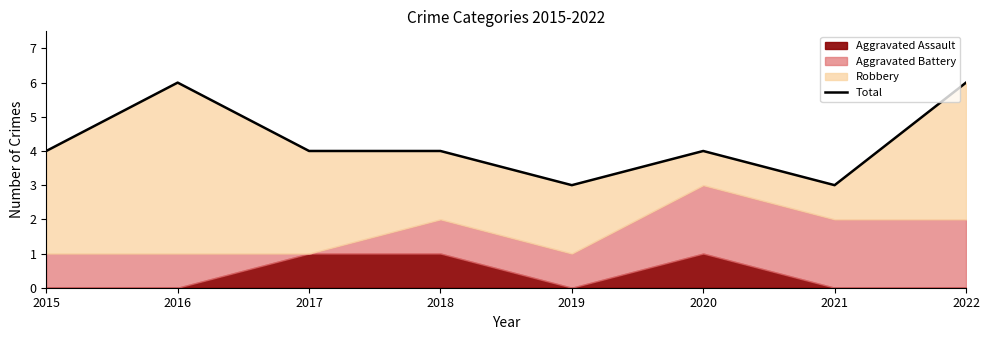

Where is the first local maximum?

2016